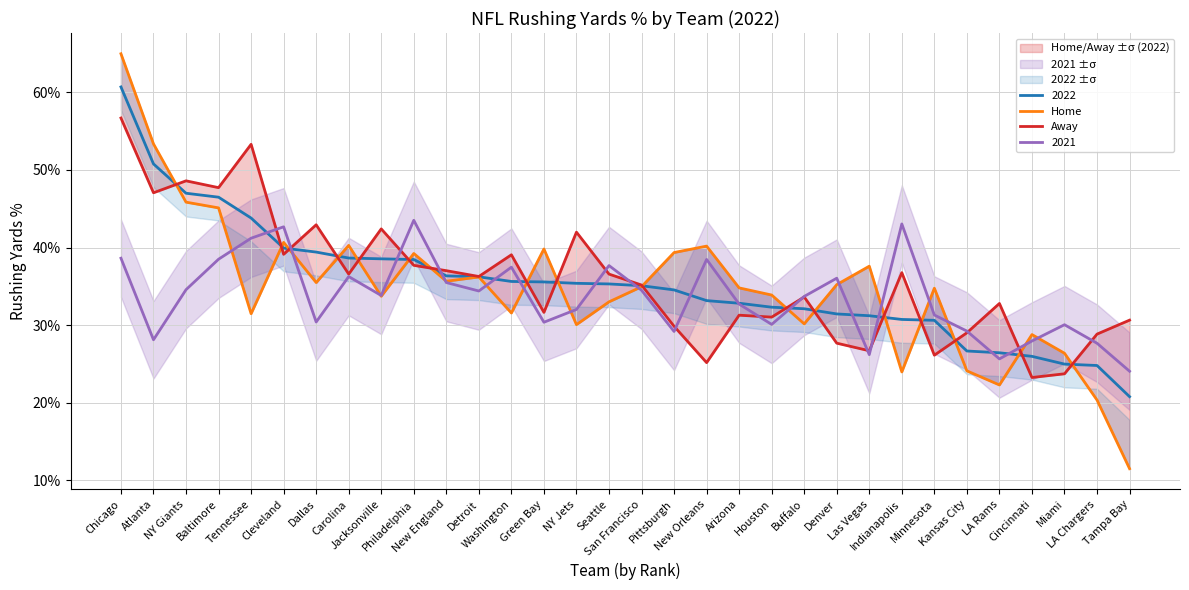

What is the lowest value of the Away series?

0.2